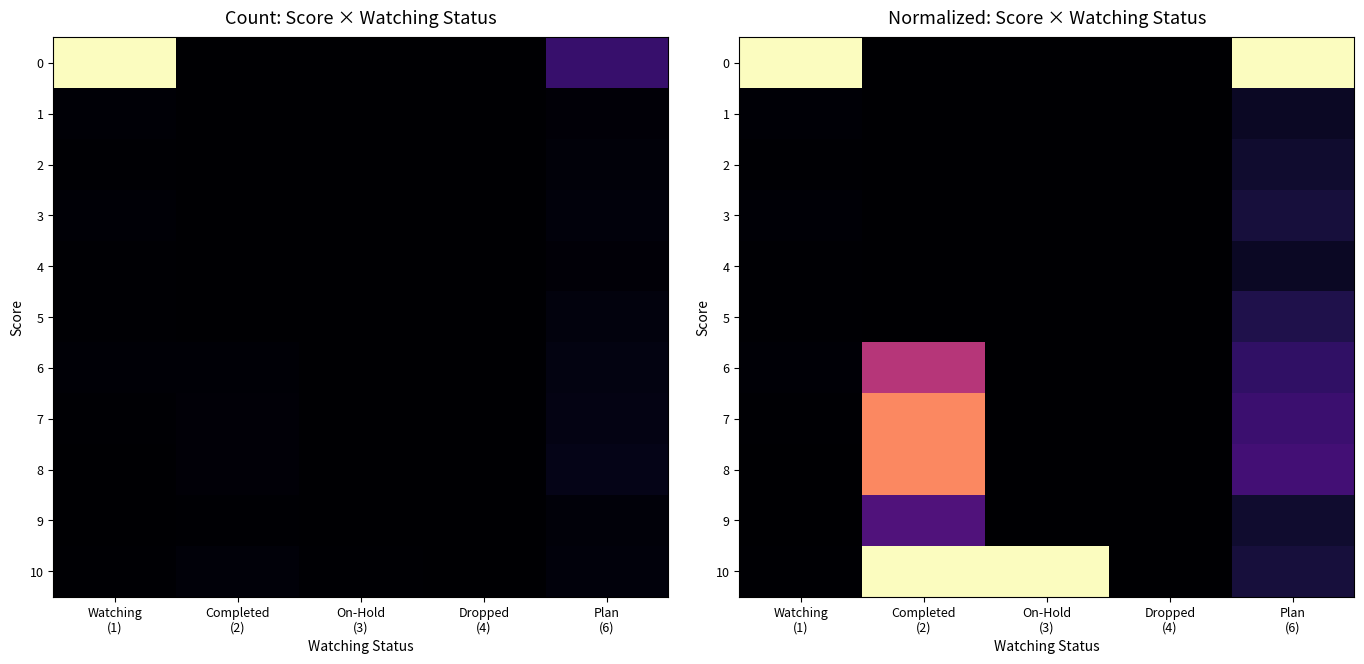

Is it true that 7 equals -0.4 at On-Hold (3)?

False